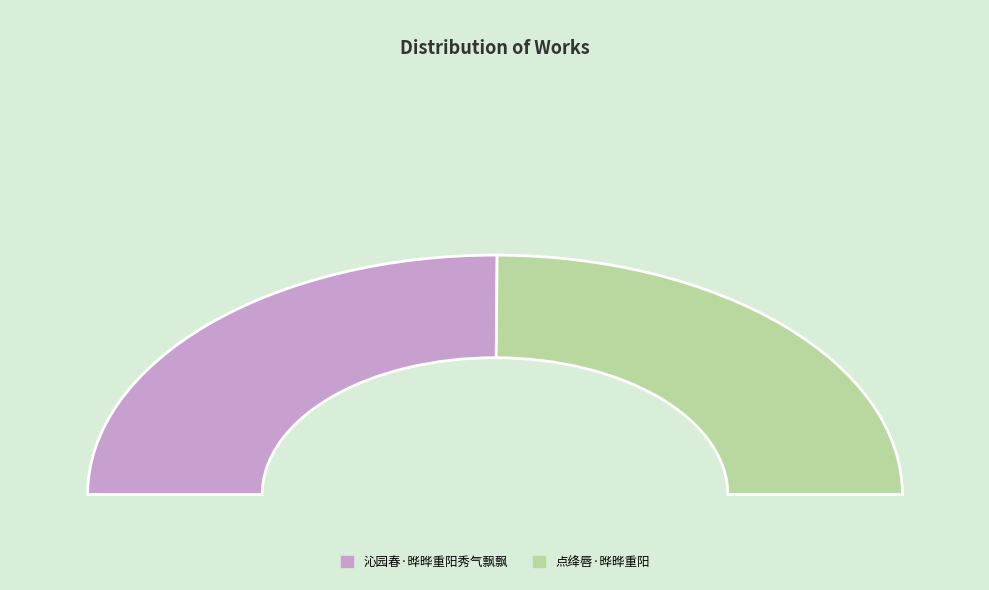

Rank the categories by value from lowest to highest.

点绛唇·晔晔重阳, 沁园春·晔晔重阳秀气飘飘